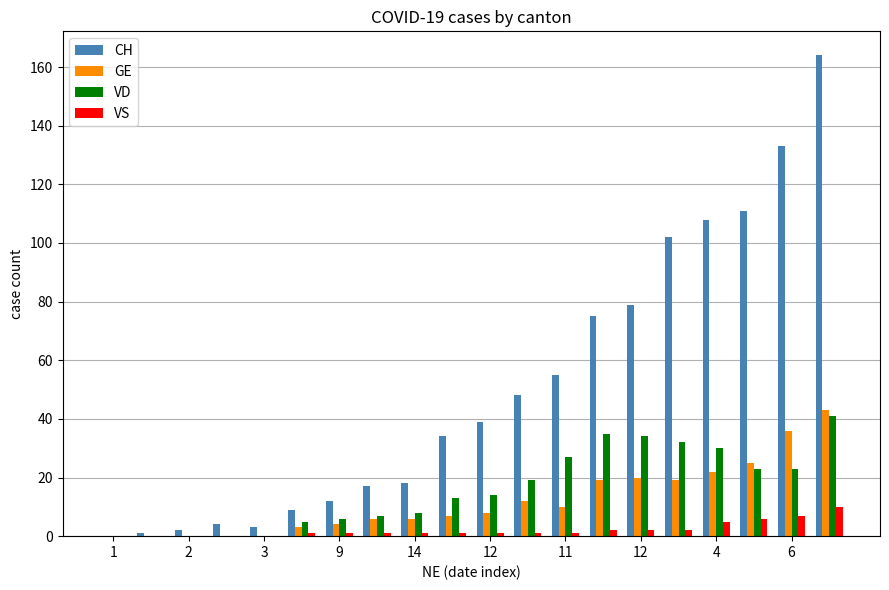

What is the sum of all CH values?

1014